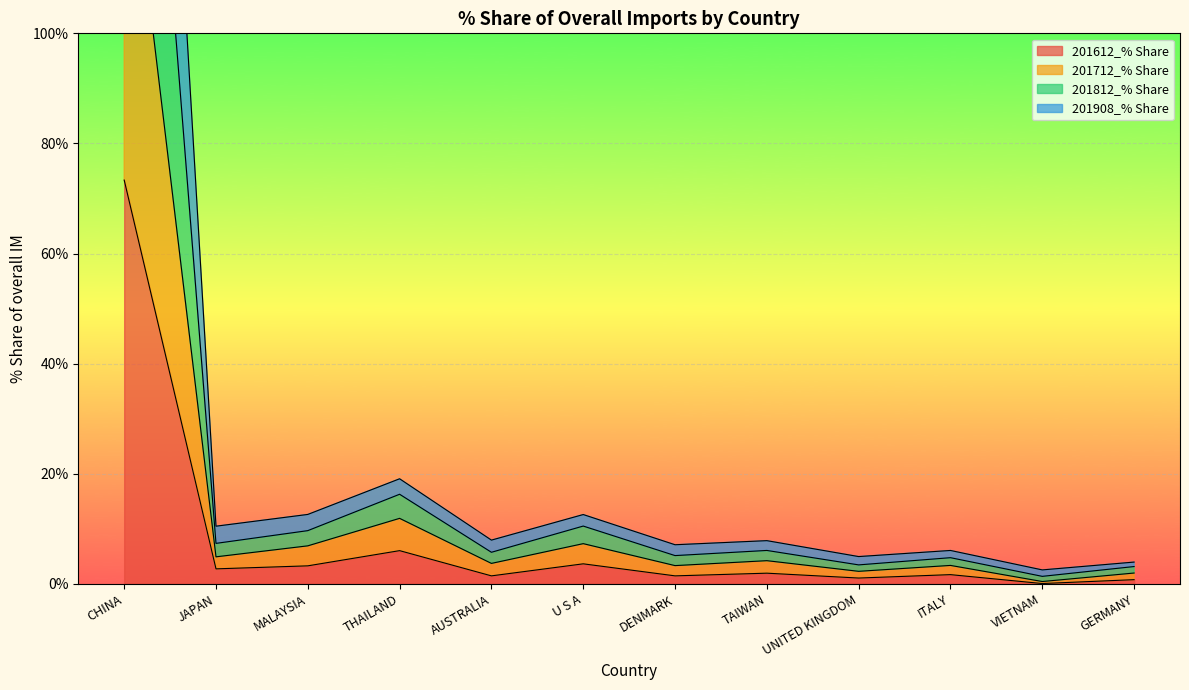

At which category is the sum across all series the highest?

CHINA